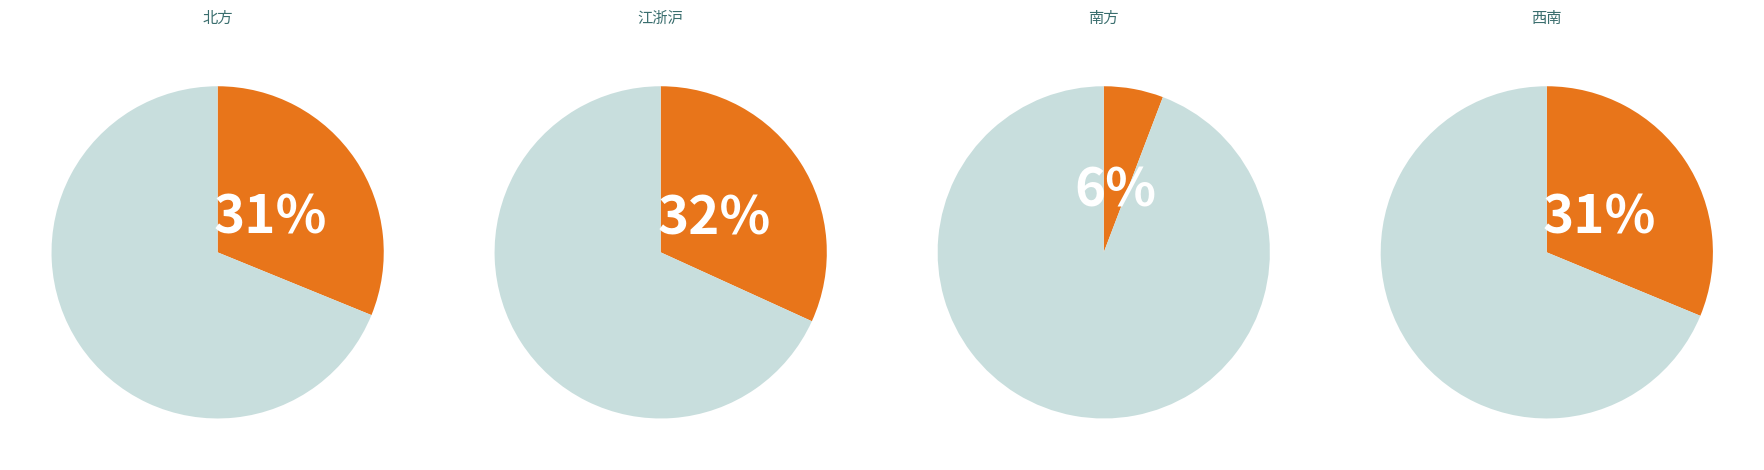

What percentage is the 江浙沪 slice, to the nearest percent?

32%